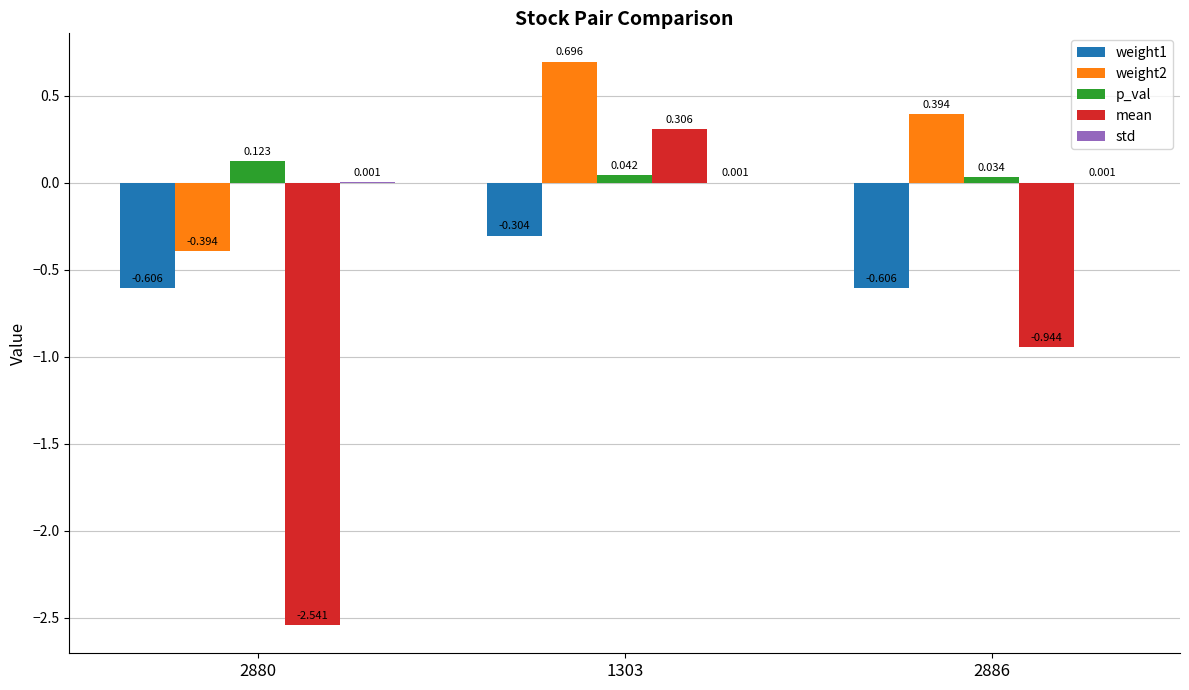

Which series changed the most between 1303 and 2886?

mean